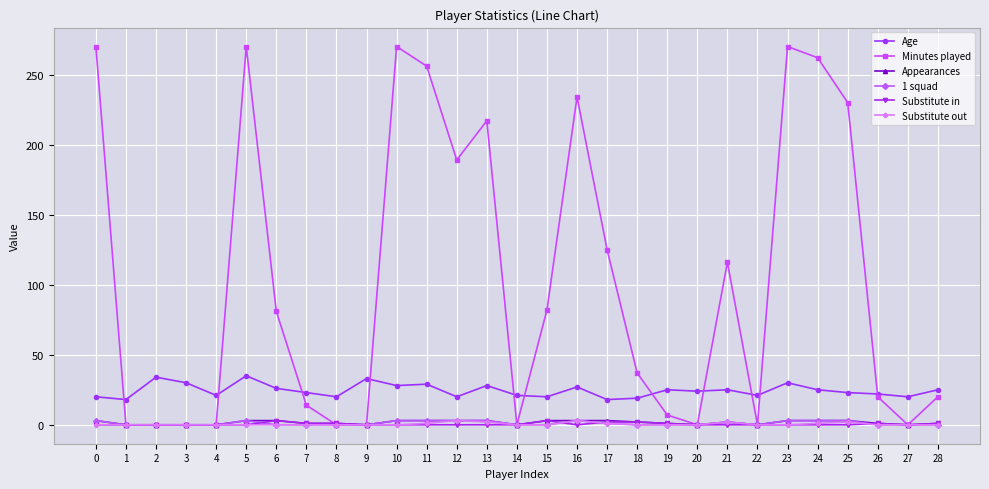

Which series has the largest total across all categories?

Minutes played